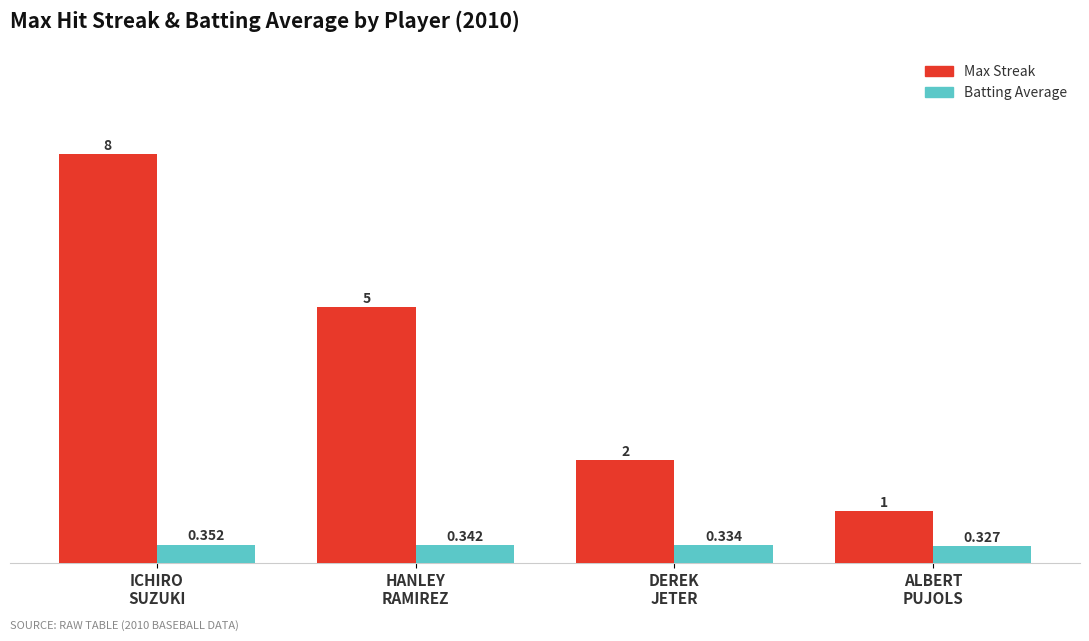

What value does the Max Streak series have at ALBERT
PUJOLS?

1.0